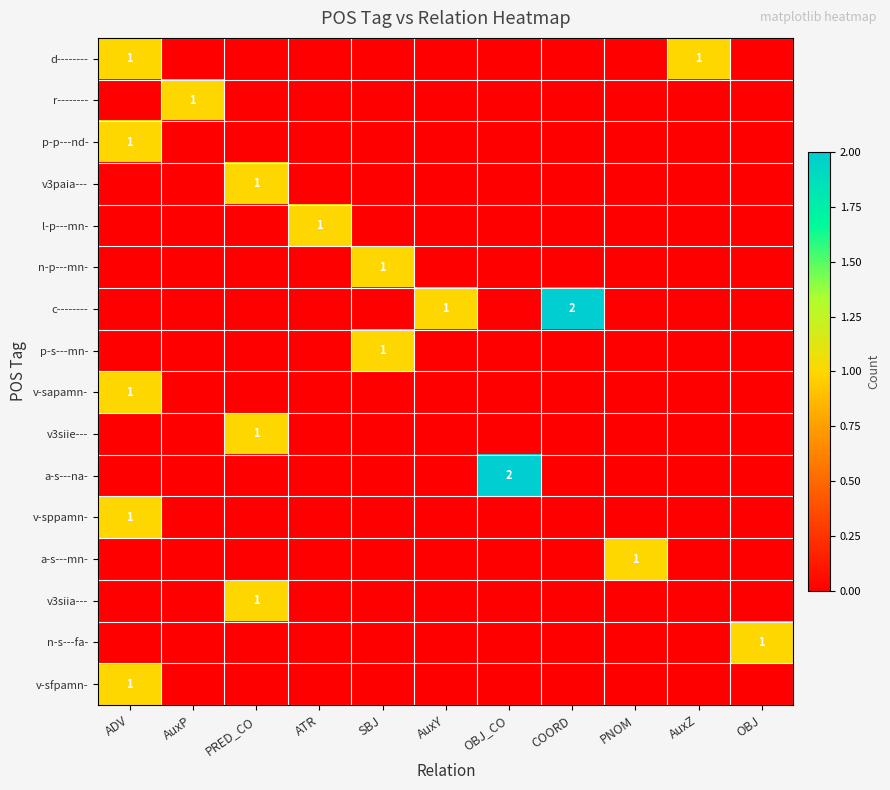

What is the total value across all series at COORD?

2